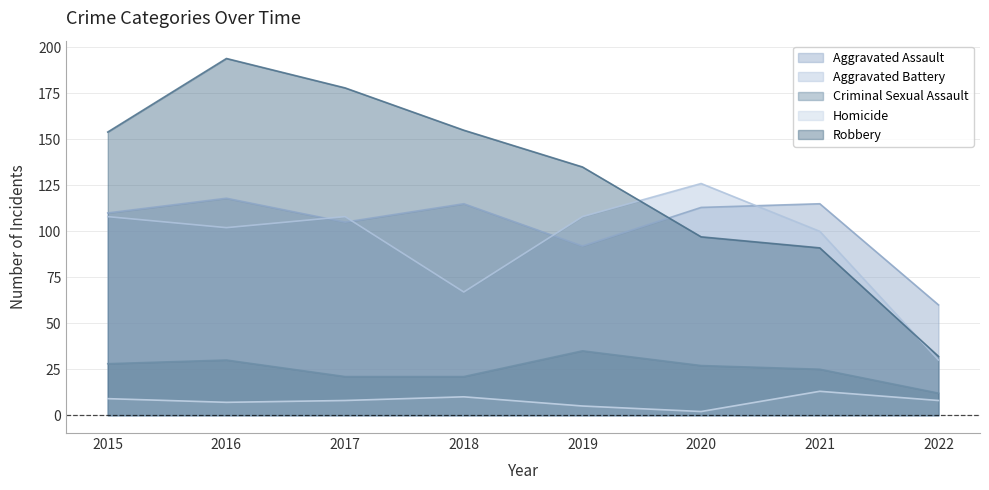

Which category has the highest value in the Aggravated Assault series?

2016